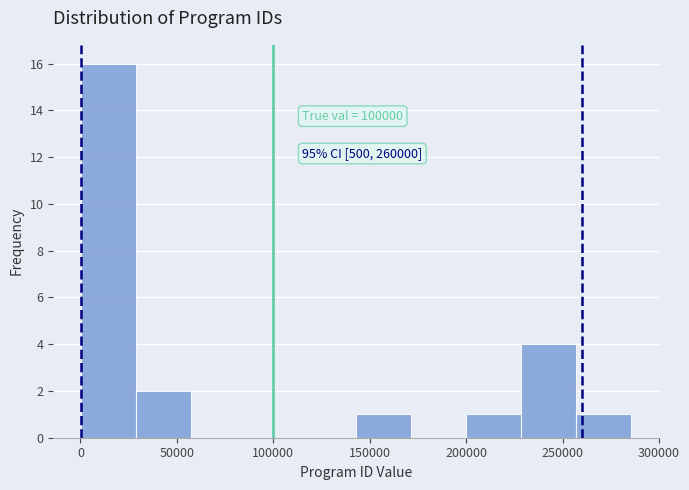

Which range on the x-axis has the tallest bar?

0 to 30000